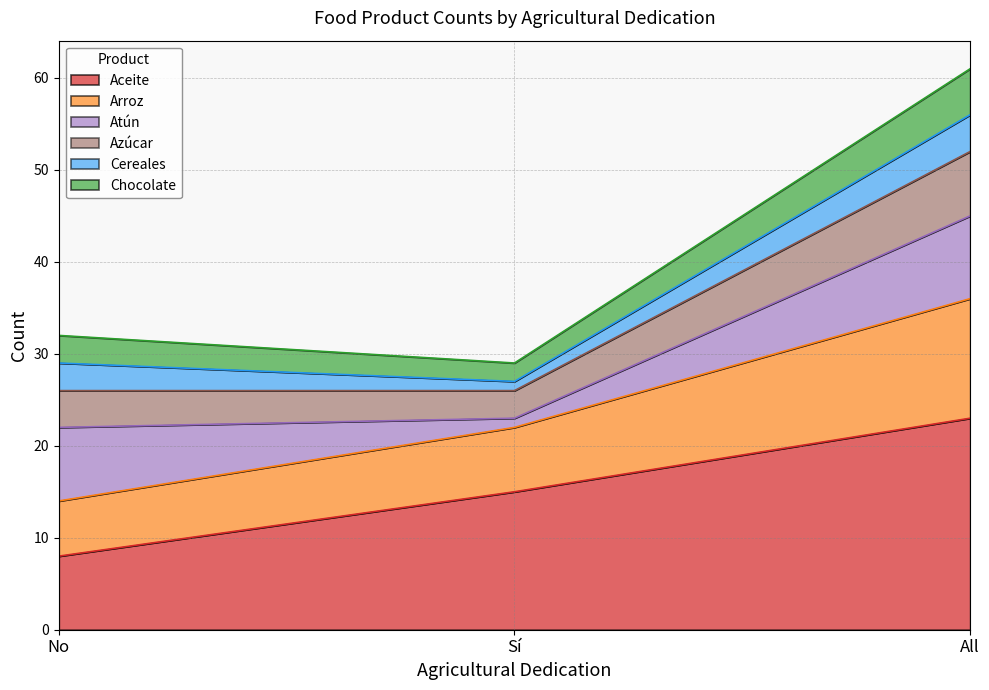

How many lines are shown in the chart?

6